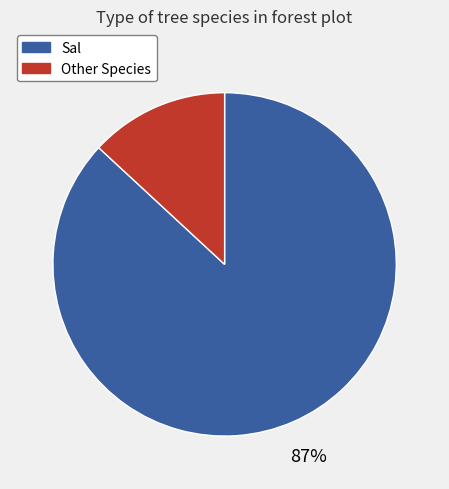

Is the sum of Sal and Other Species greater than half?

Yes